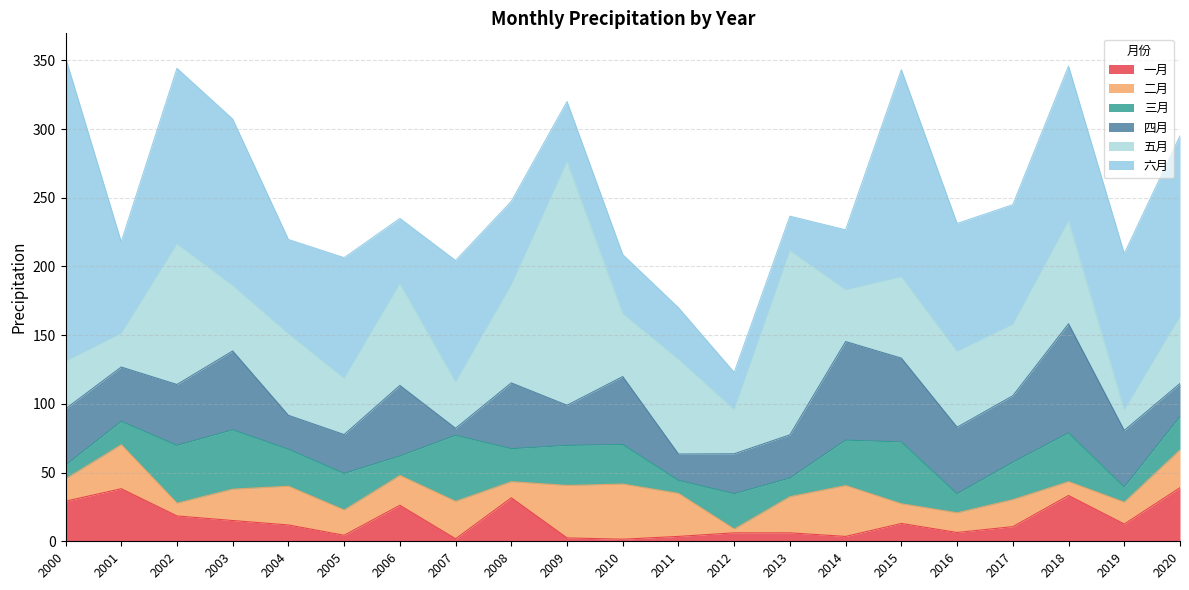

At which label does 一月 reach its peak?

2020